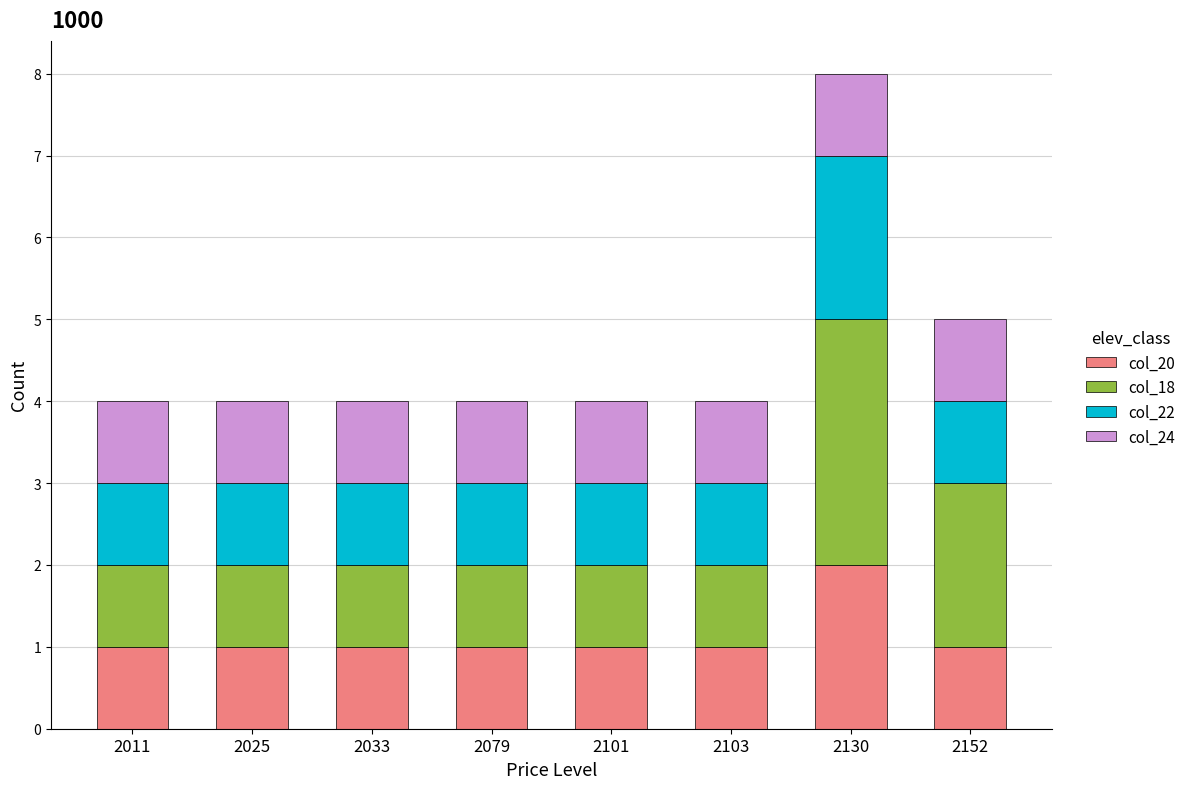

At which category is the sum across all series the highest?

2130